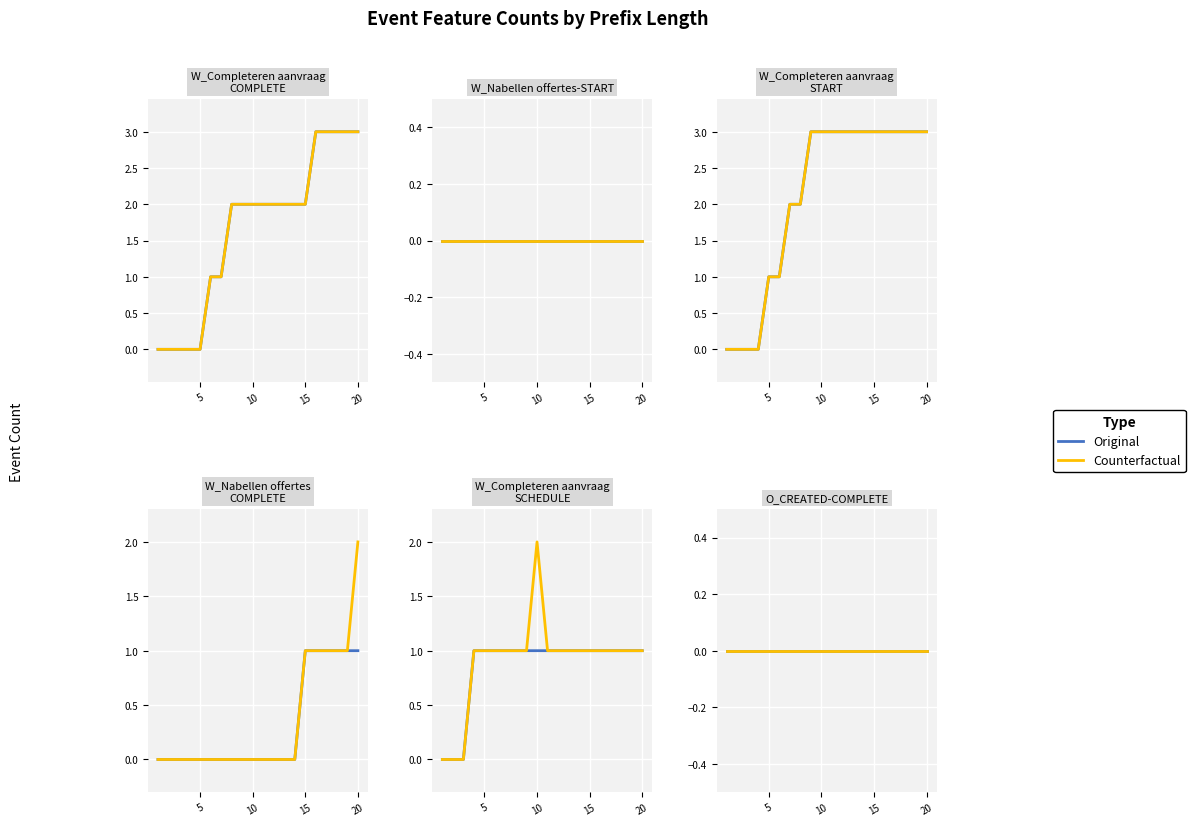

Read the W_Completeren aanvraag-SCHEDULE value at 19.

1